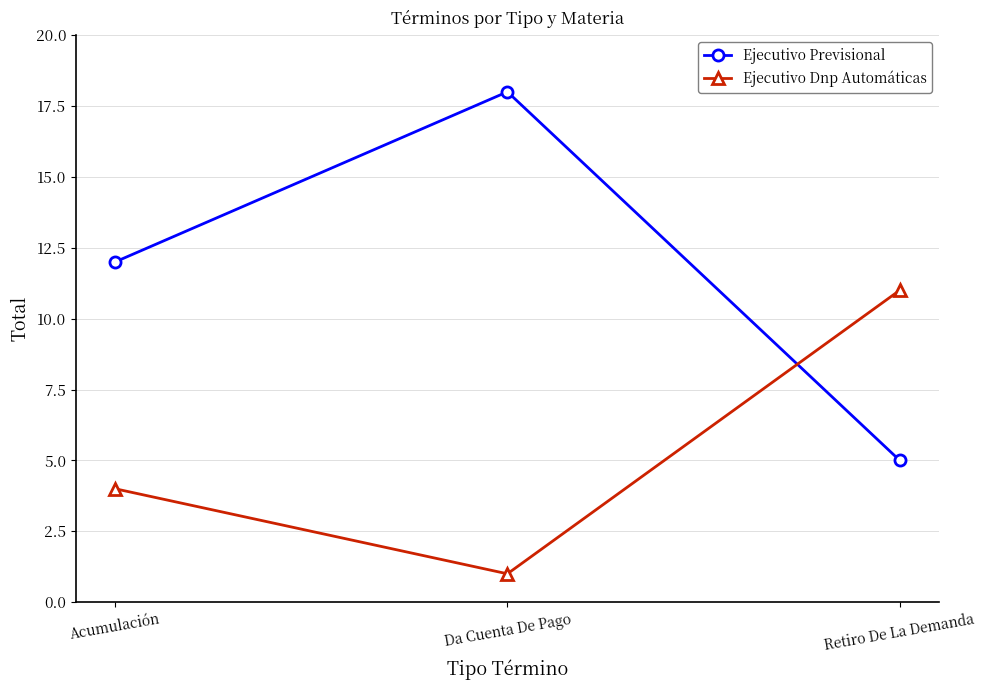

What is the sum of the Ejecutivo Dnp Automáticas values at Retiro De La Demanda and Acumulación?

15